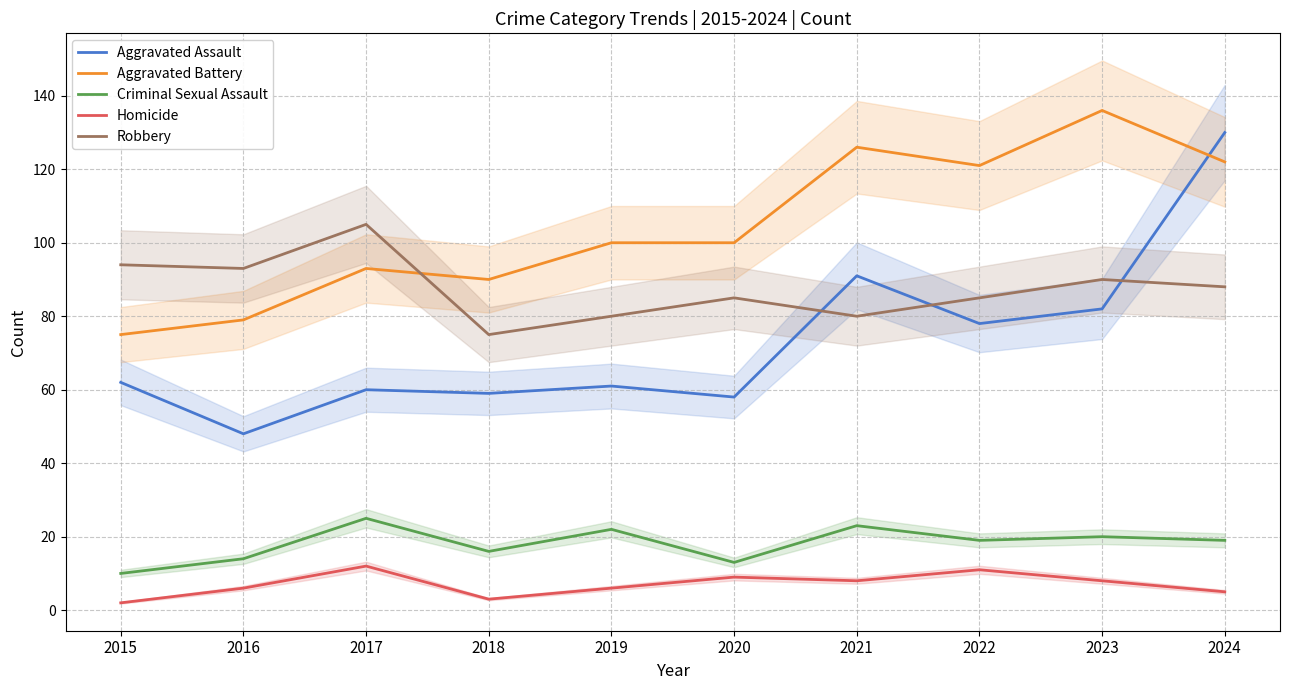

Is it true that Homicide equals 11 at 2019?

False